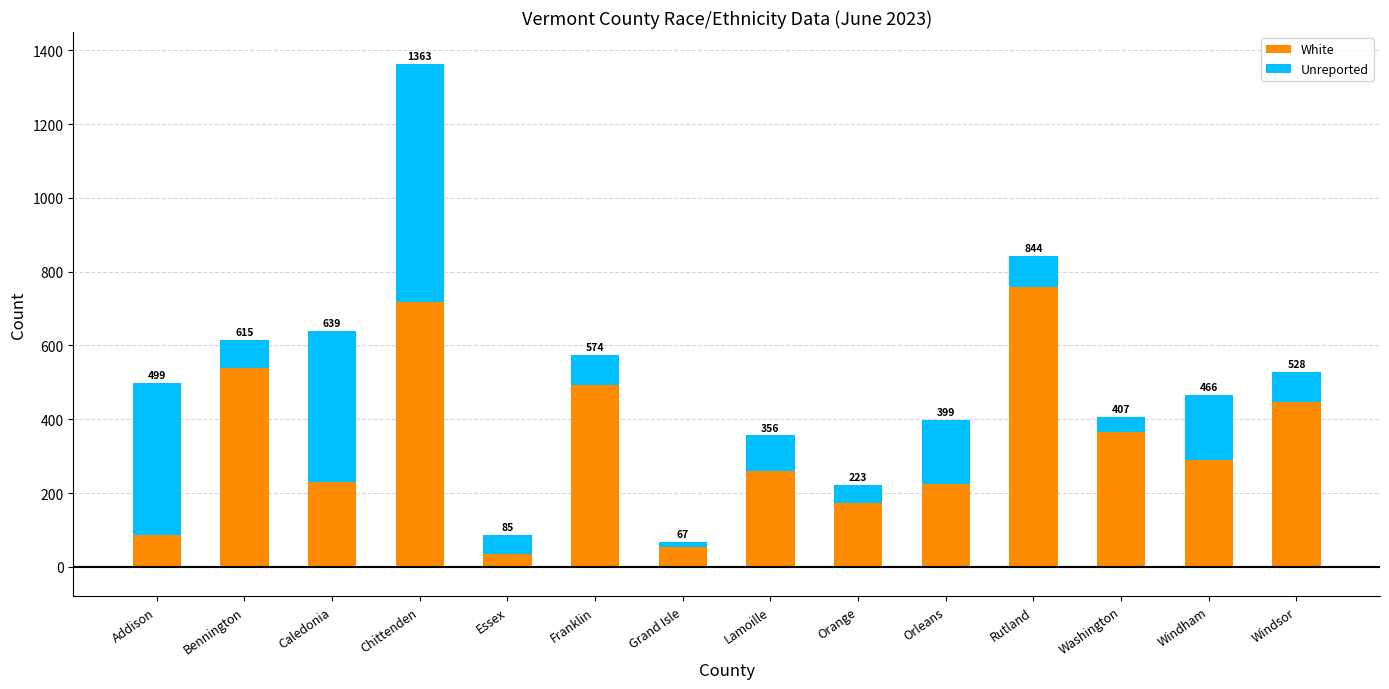

What are all the series names shown in the legend?

White, Unreported